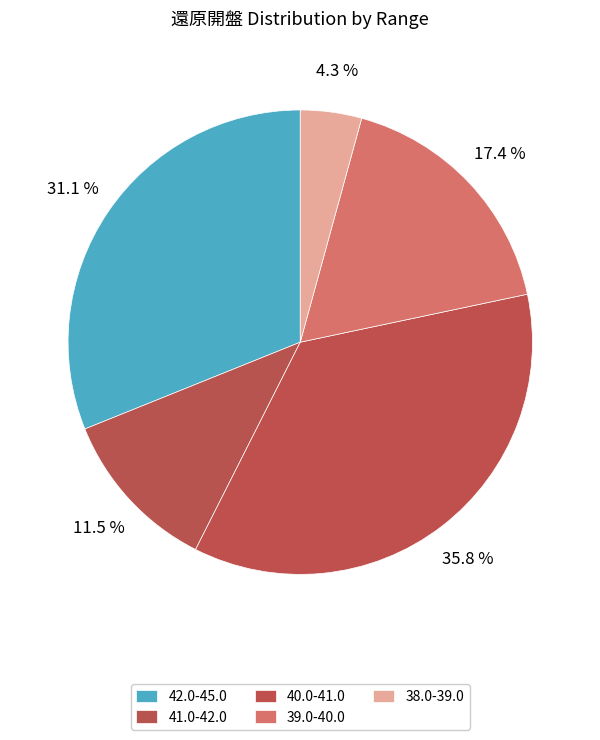

How many slices are in this pie chart?

5